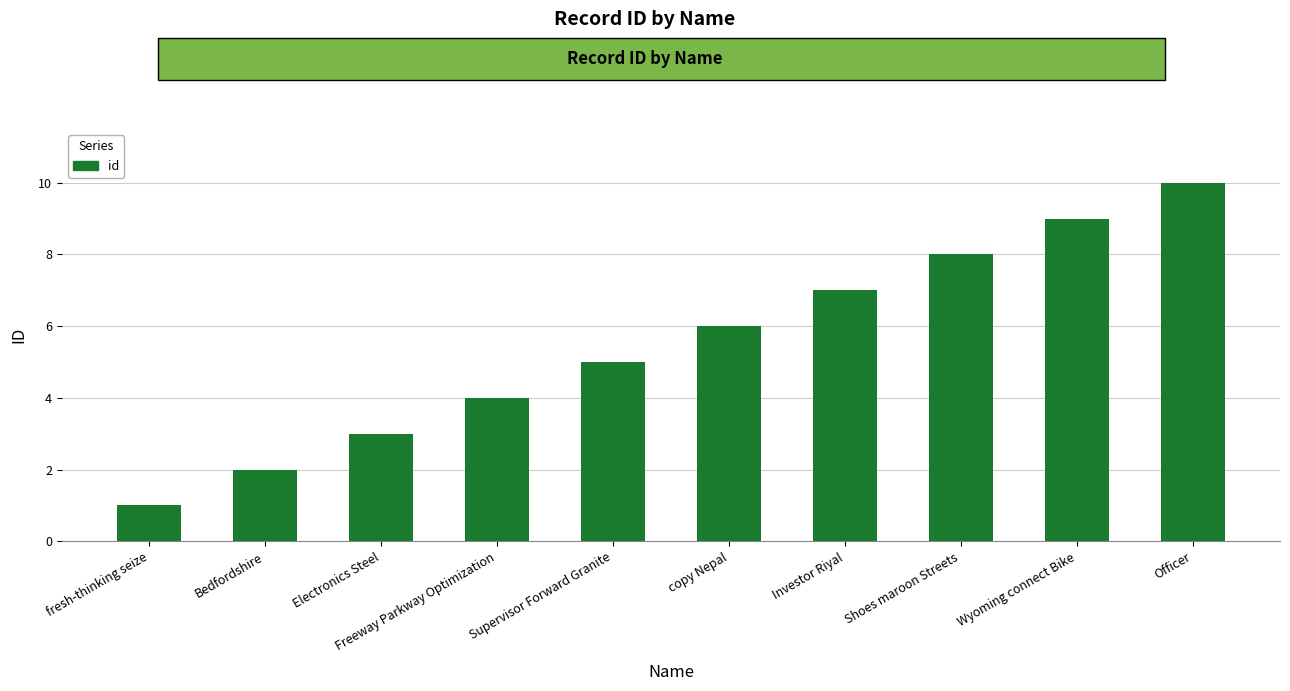

What is the average value?

6